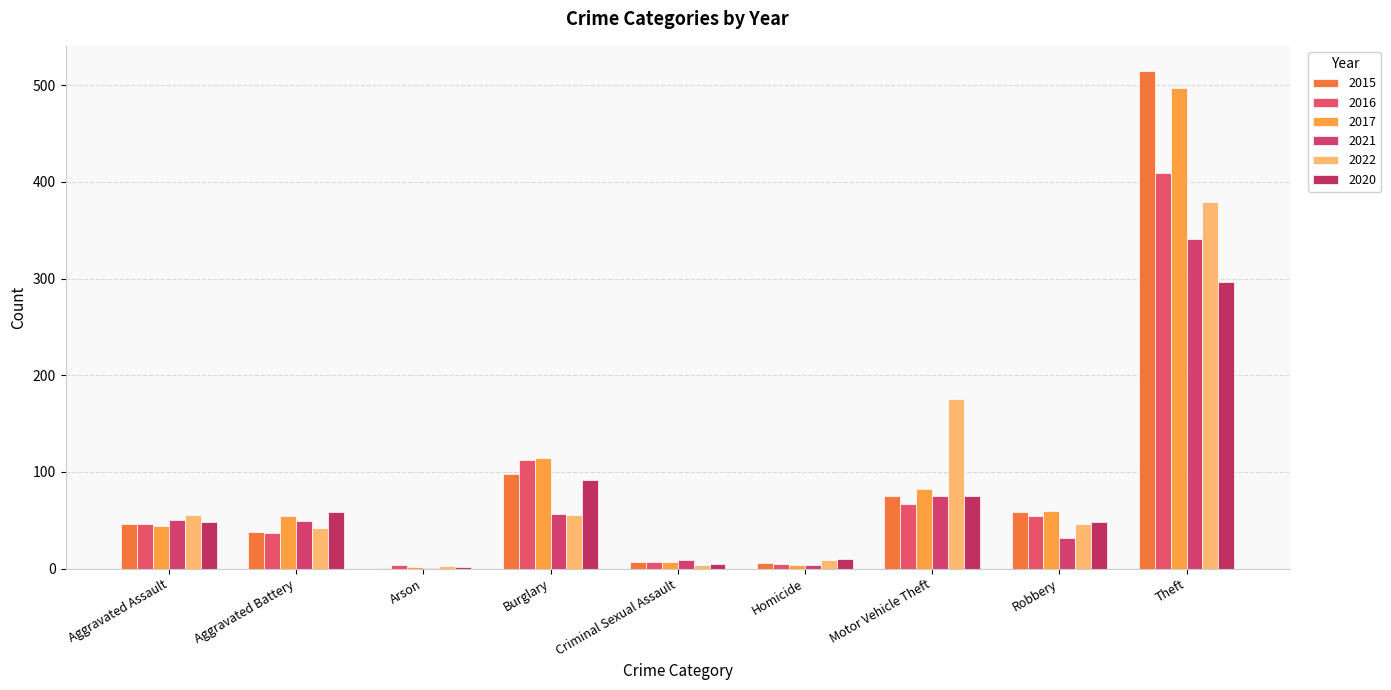

Count the number of categories in the chart.

9